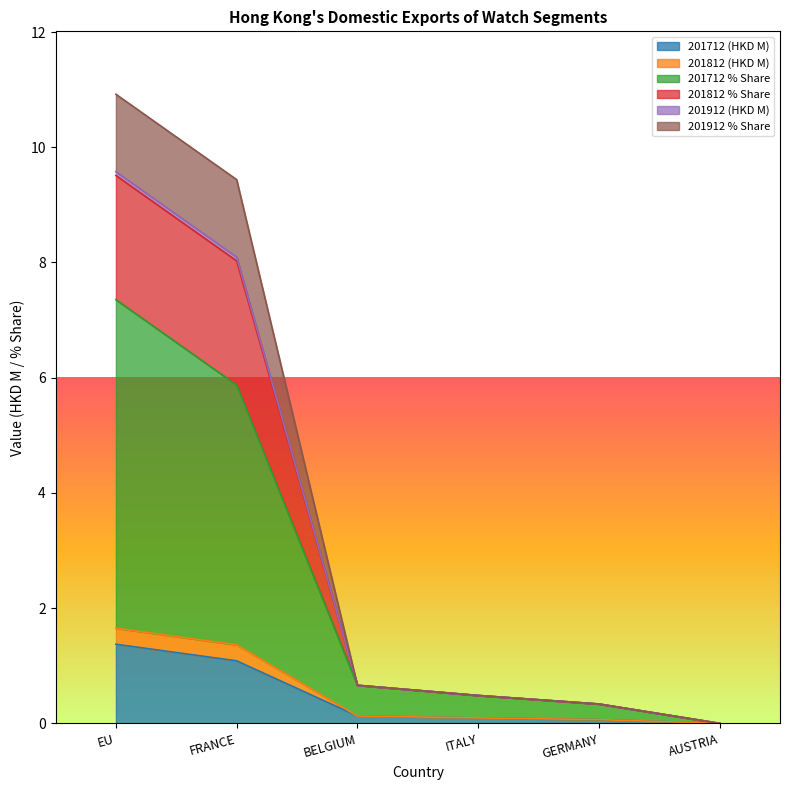

How many distinct data groups are displayed?

6